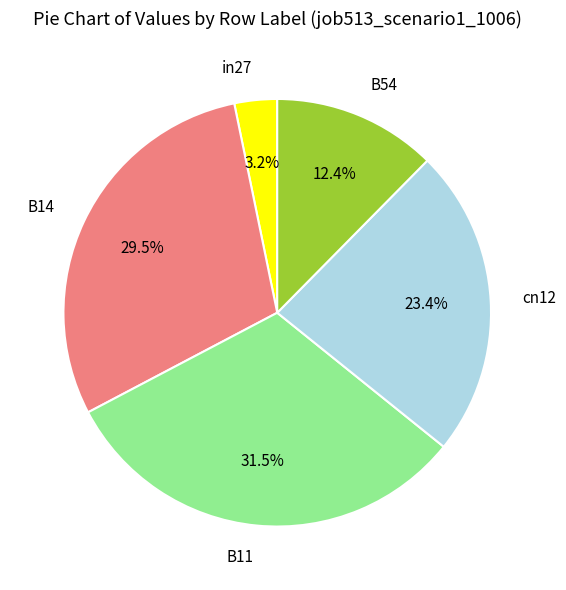

How many segments does this pie chart have?

5